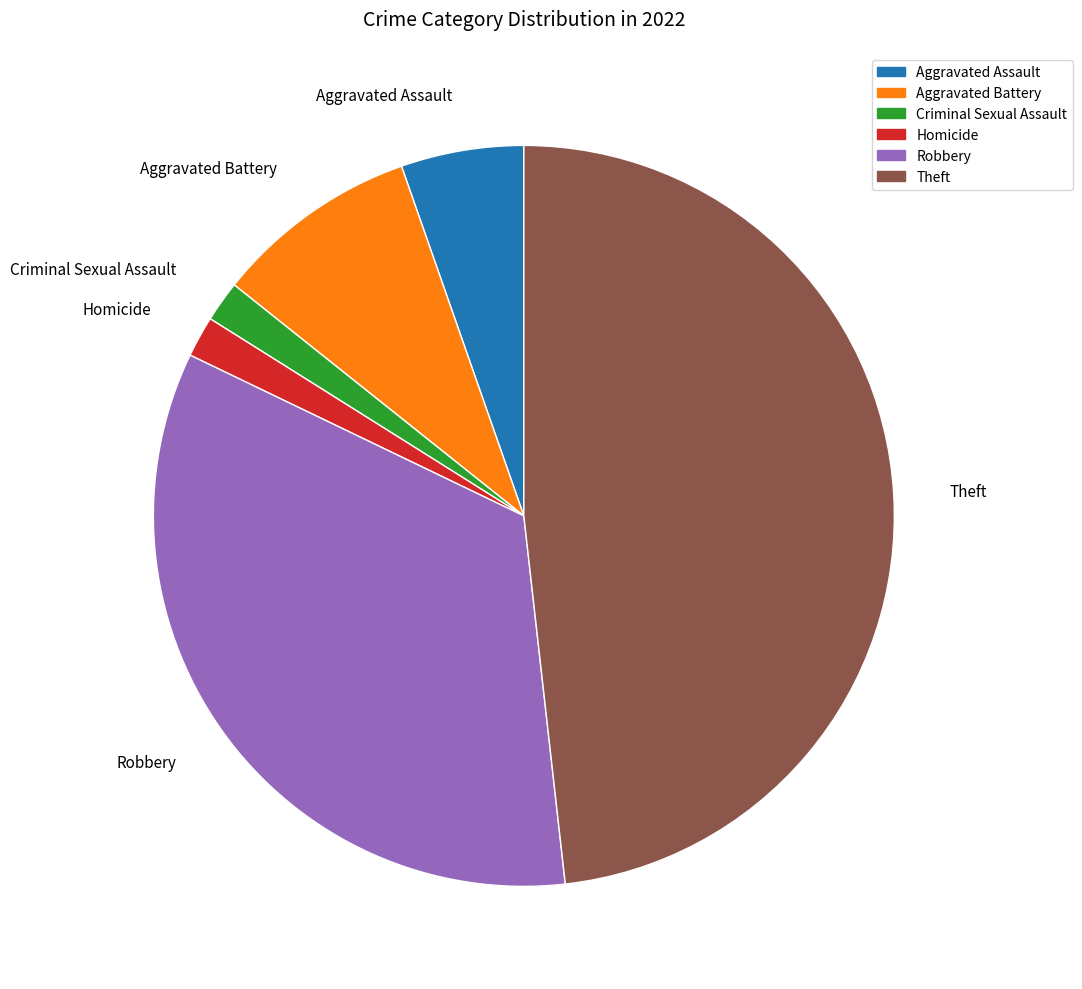

The Theft slice represents 48% of the pie. True or false?

True